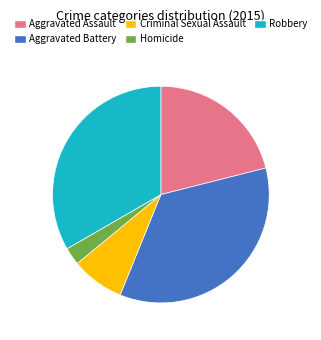

Which slice is the smallest?

Homicide